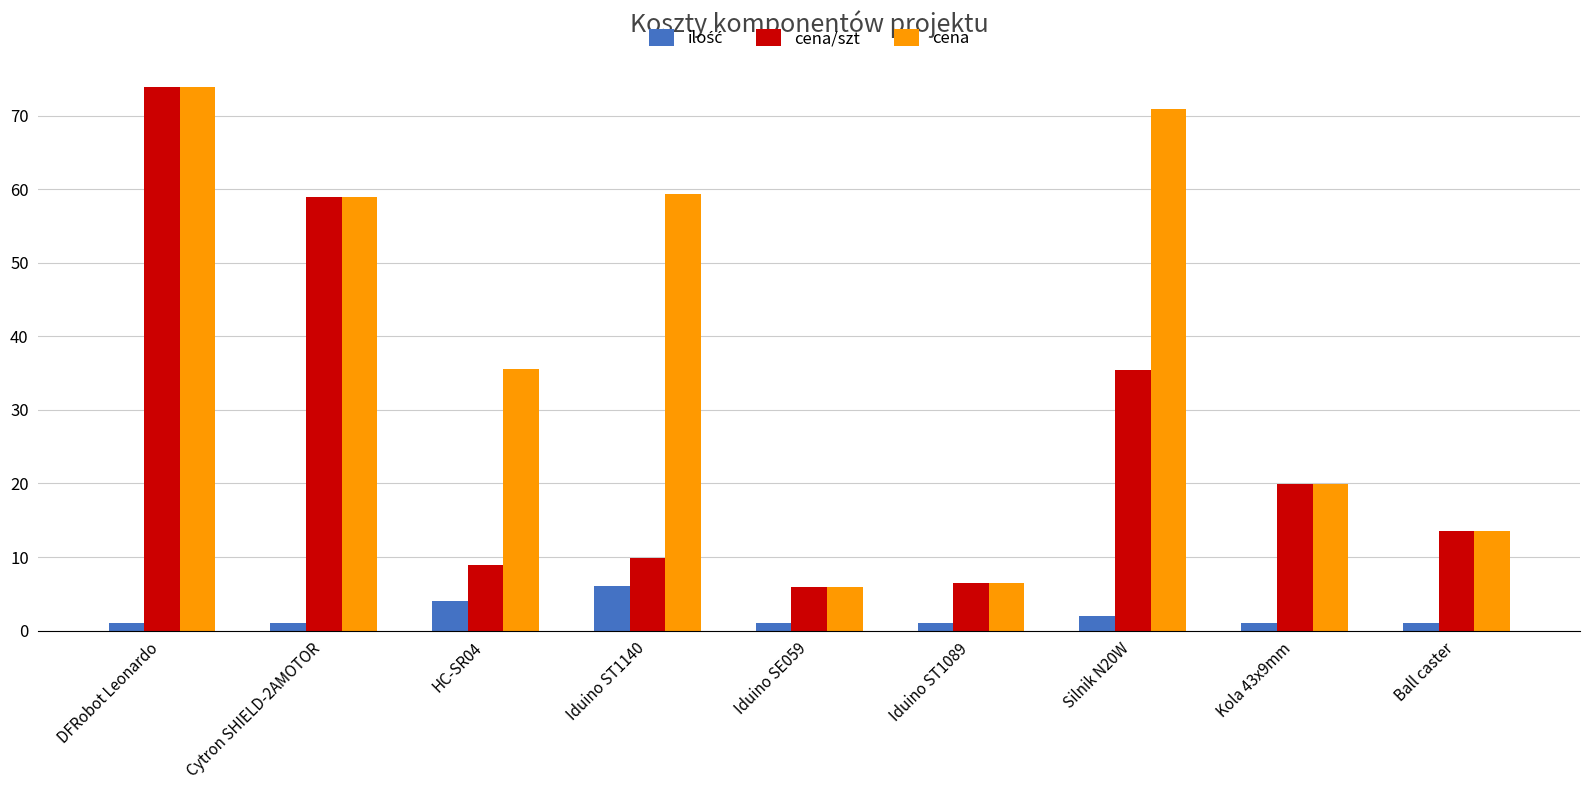

Where does the cena series first go above 35?

DFRobot Leonardo